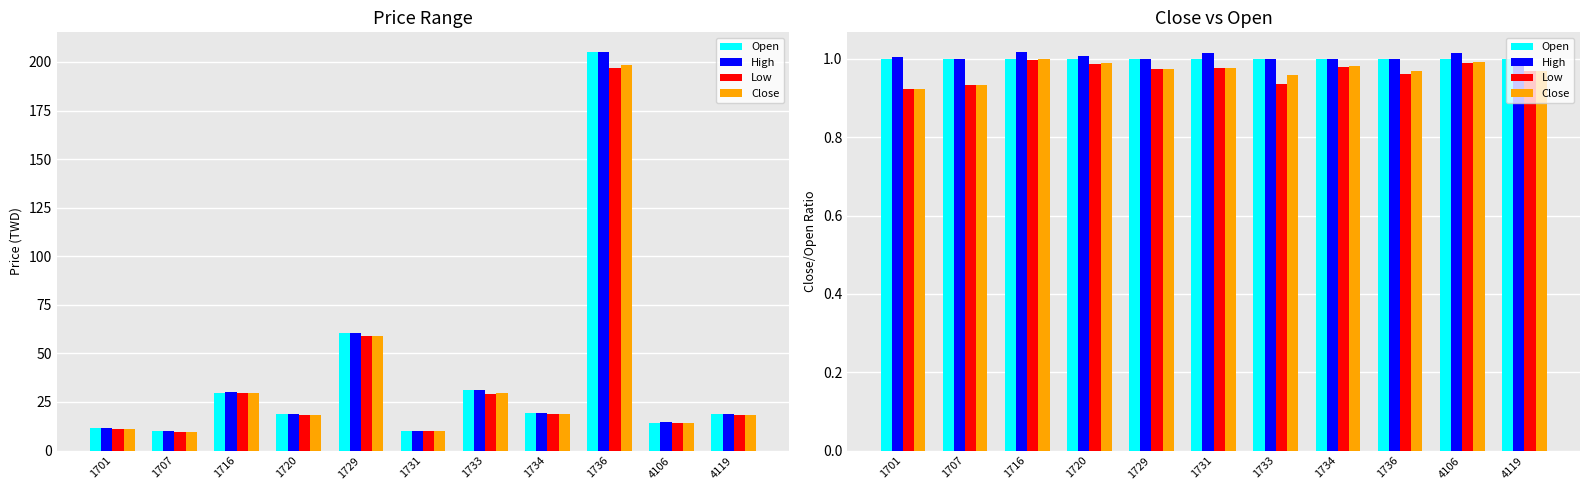

List the series in order of their peak value, lowest first.

Low, Close, Open, High